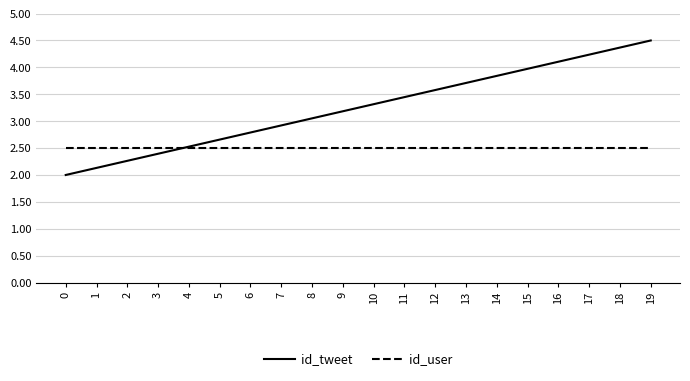

Rank the categories by id_tweet value from highest to lowest.

19, 18, 17, 16, 15, 14, 13, 12, 11, 10, 9, 8, 7, 6, 5, 4, 3, 2, 1, 0